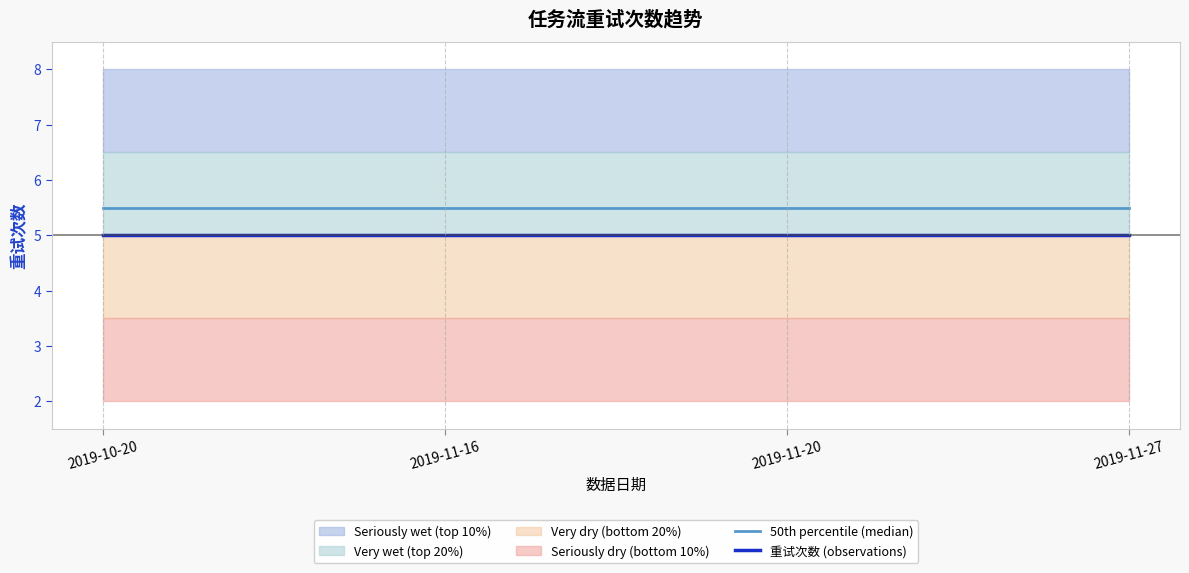

True or false: 重试次数 (observations) and 50th percentile (median) cross at least once.

False